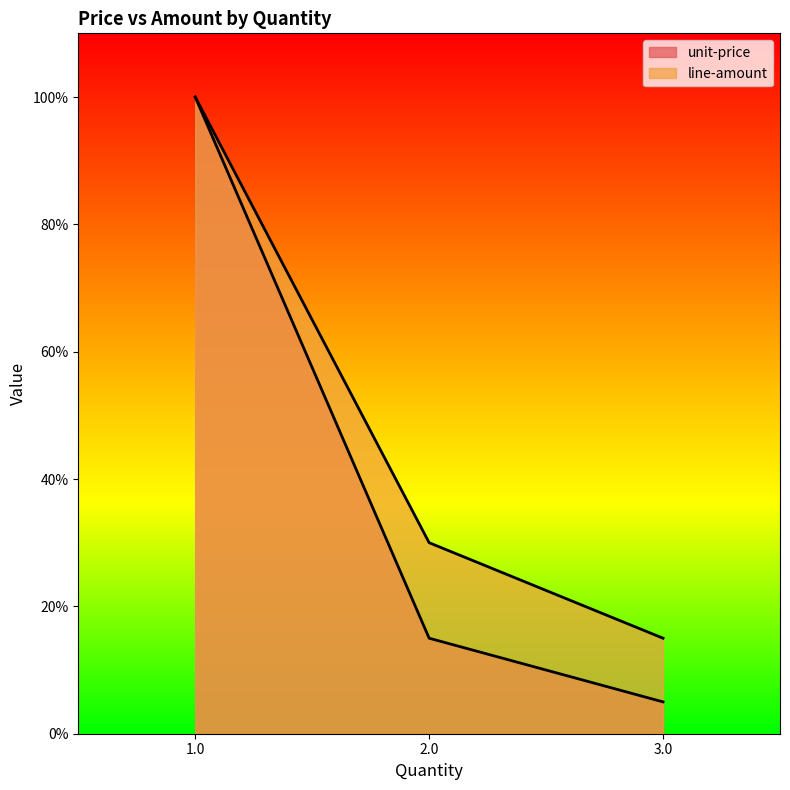

Which series has the widest spread of values?

unit-price